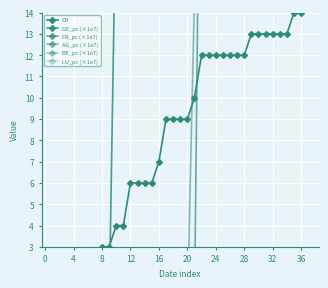

Is this an area chart (filled region under the line)?

No